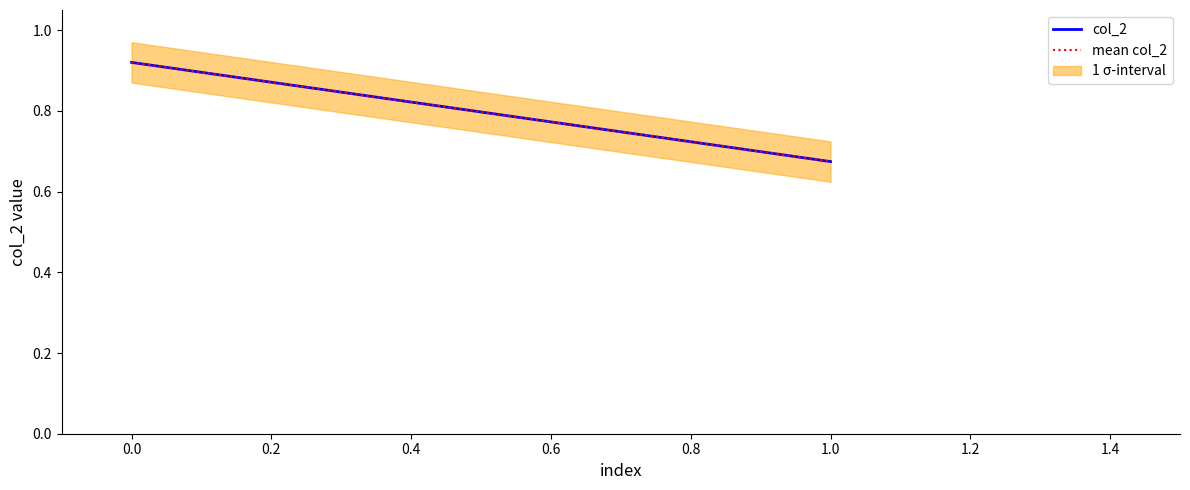

Does the chart display data point markers on the line(s)?

No